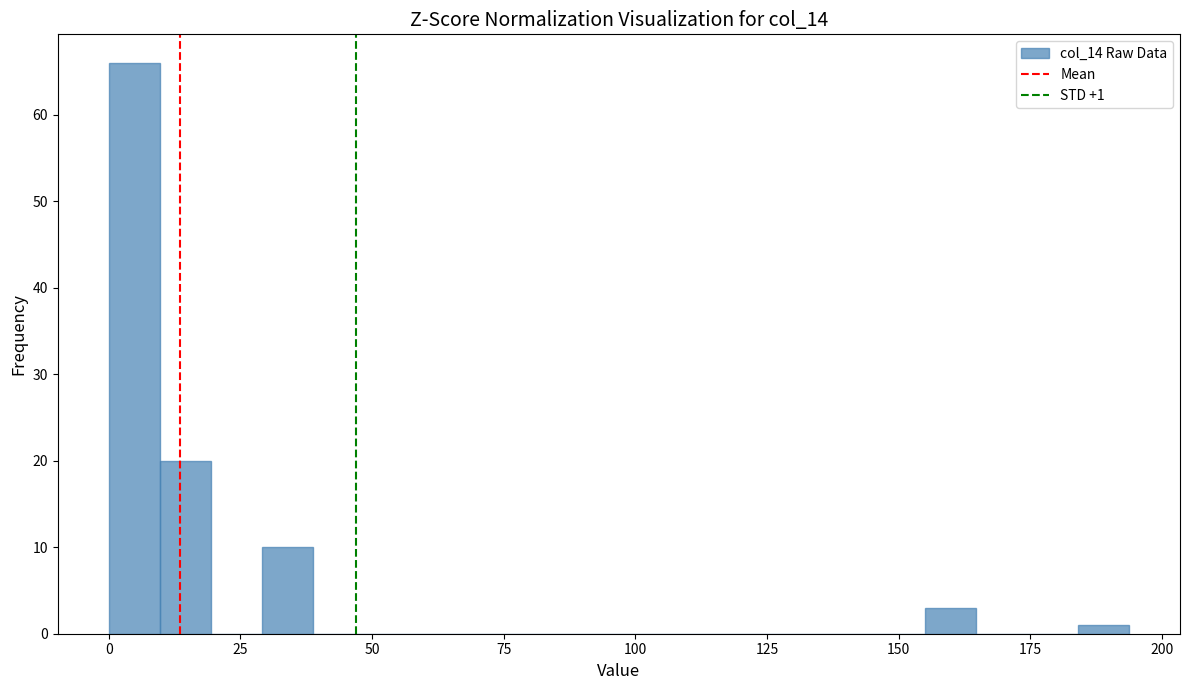

Around what value on the x-axis is the tallest bar? Give the approximate position of its centre, as read against the axis.

5